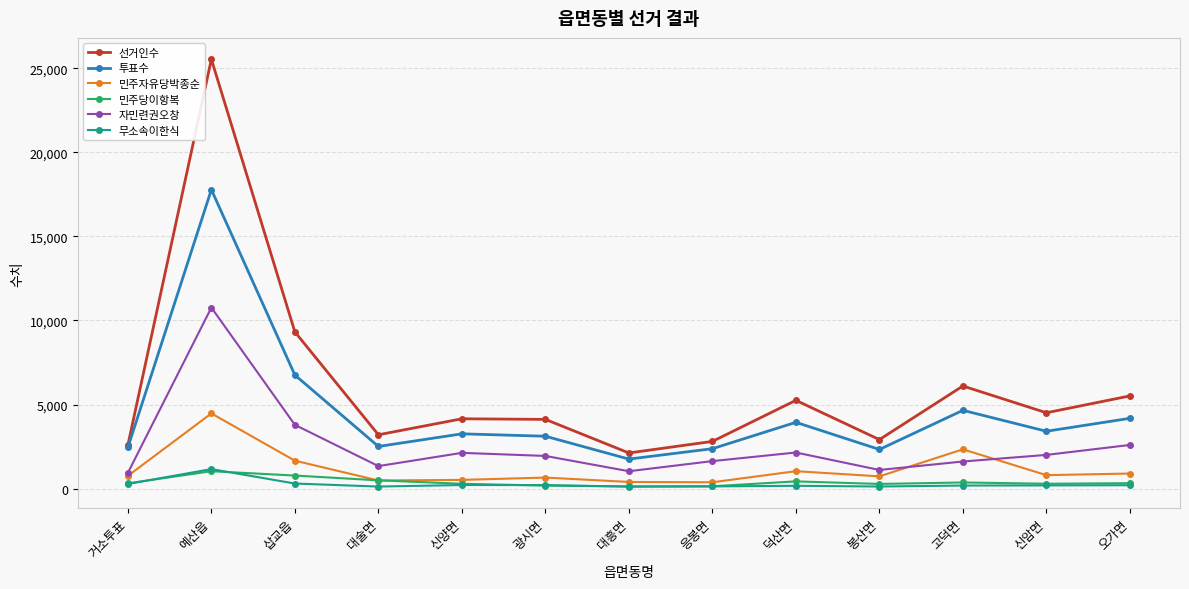

What is the difference between the highest and lowest values at 고덕면?

5918